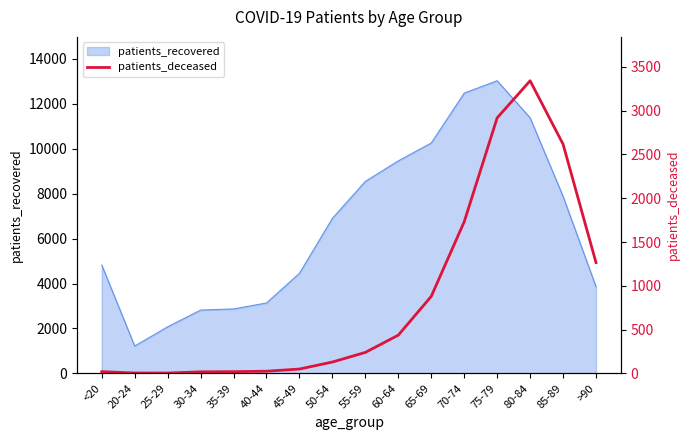

True or false: there are more than 2 points higher than both neighbors.

False